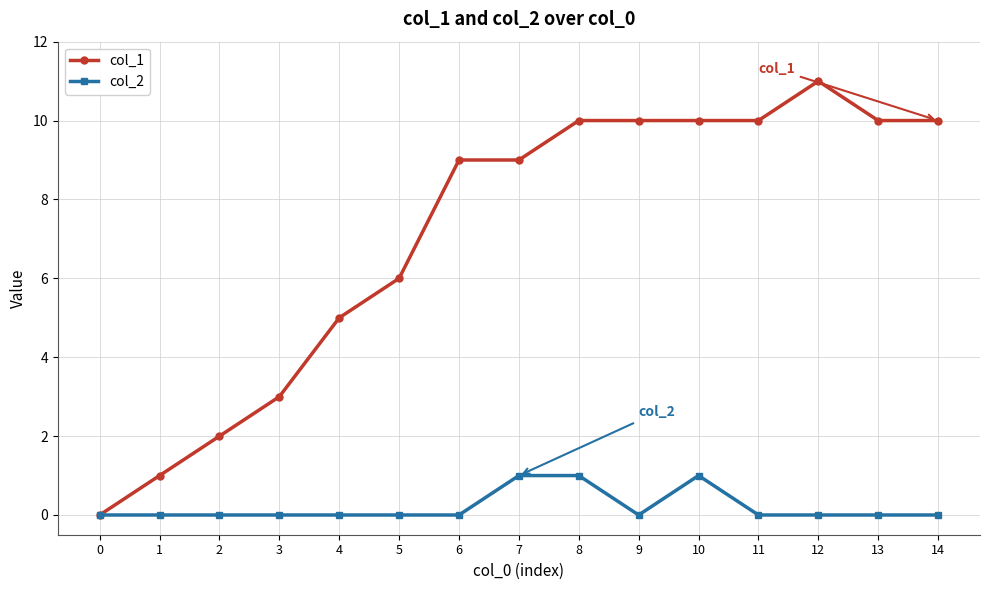

What is the spread (max minus min) of values at 14?

10